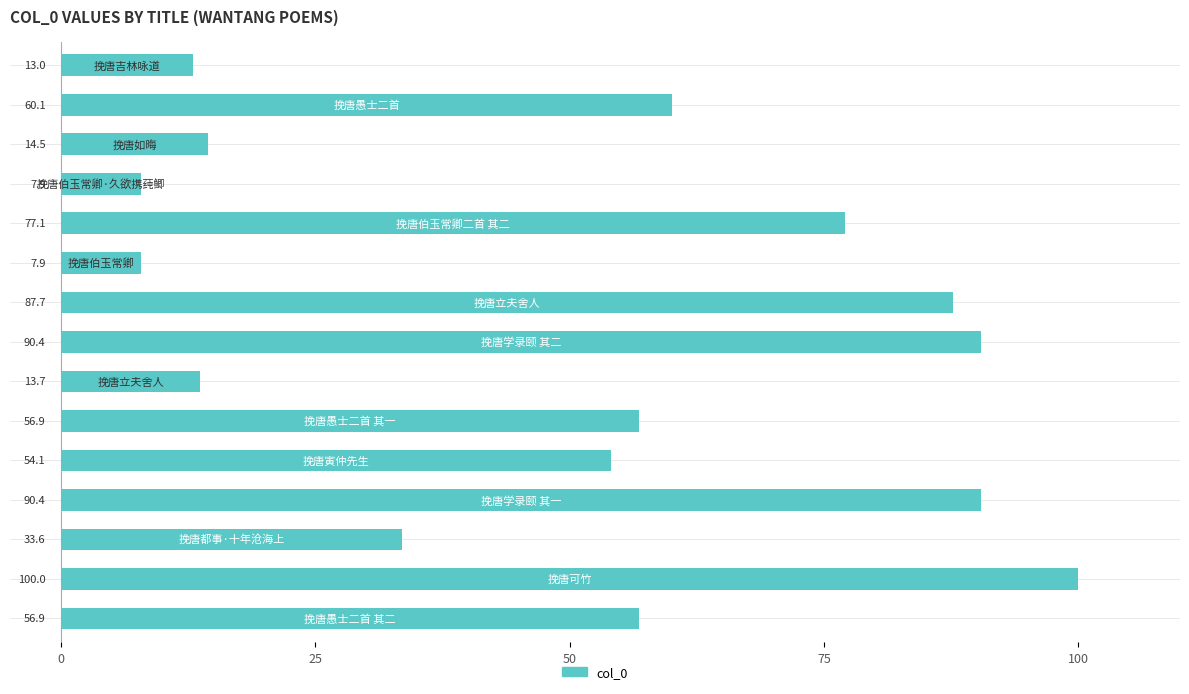

What is the minimum value shown in the chart?

7.9